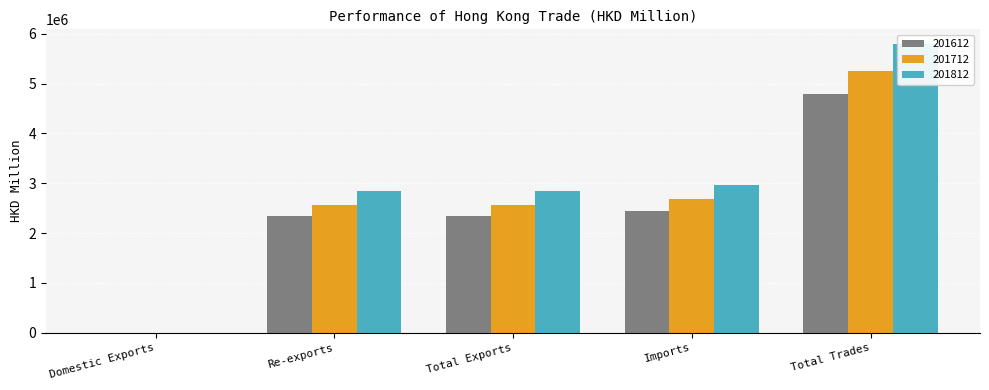

What are all the series names shown in the legend?

201612, 201712, 201812